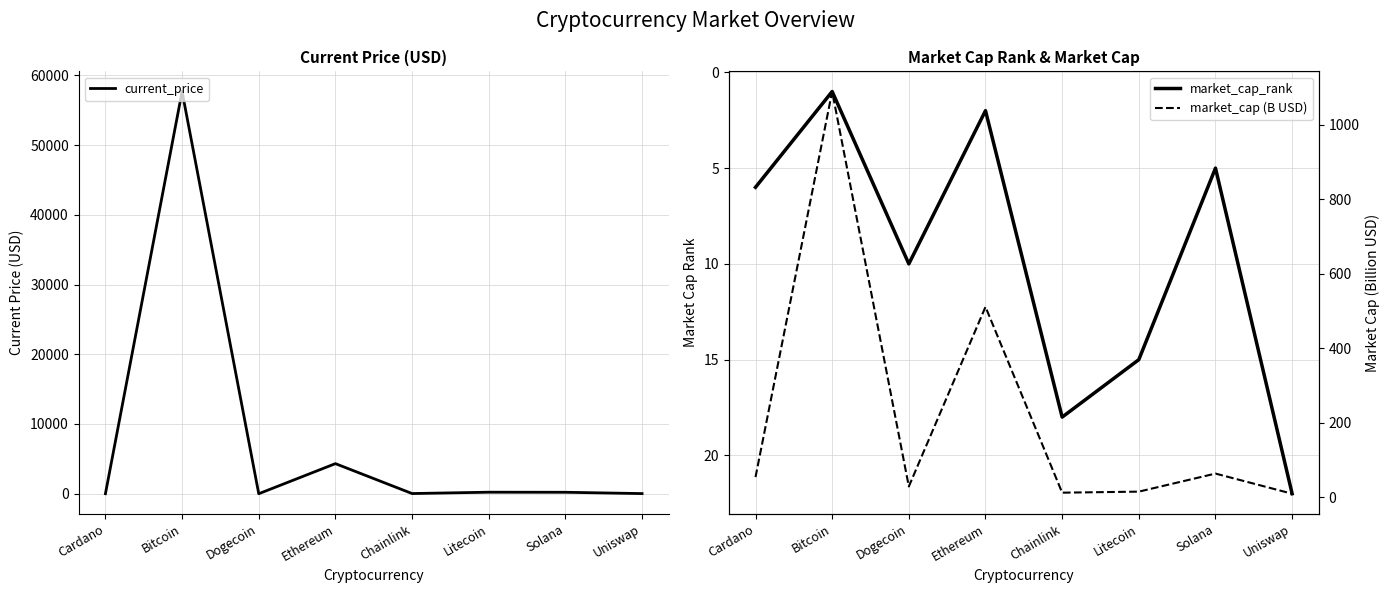

What is the difference between the highest and lowest values at Cardano?

52.5